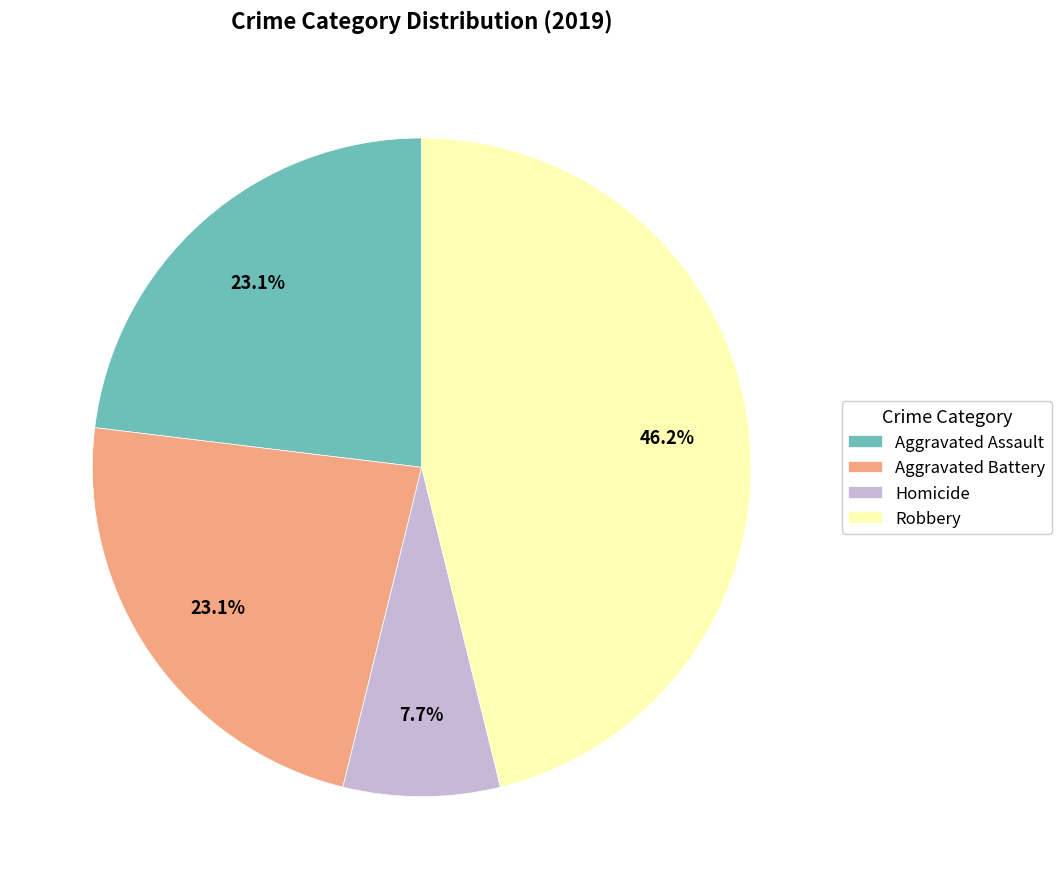

Is it true that Homicide is 8% of the pie?

True